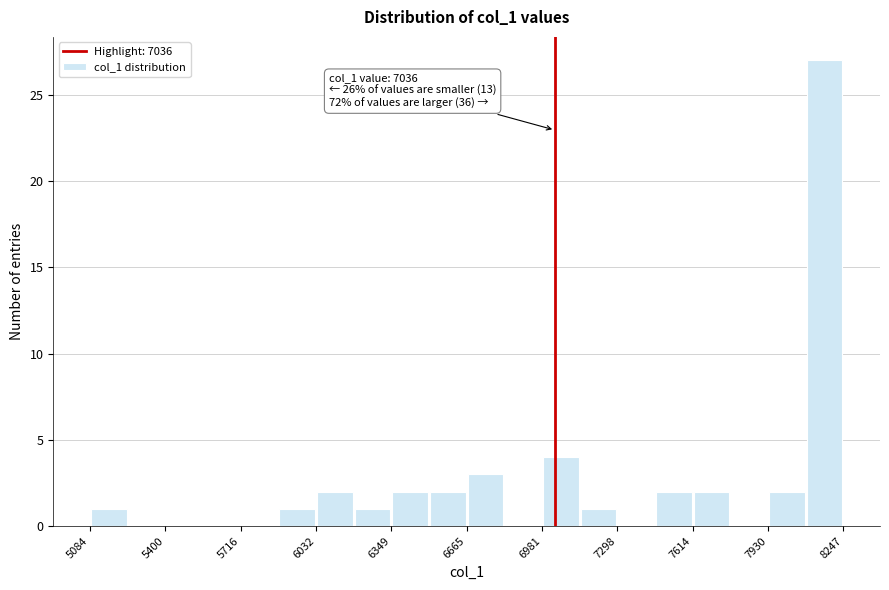

Read against the x-axis, roughly where is the centre of the tallest bar?

8150